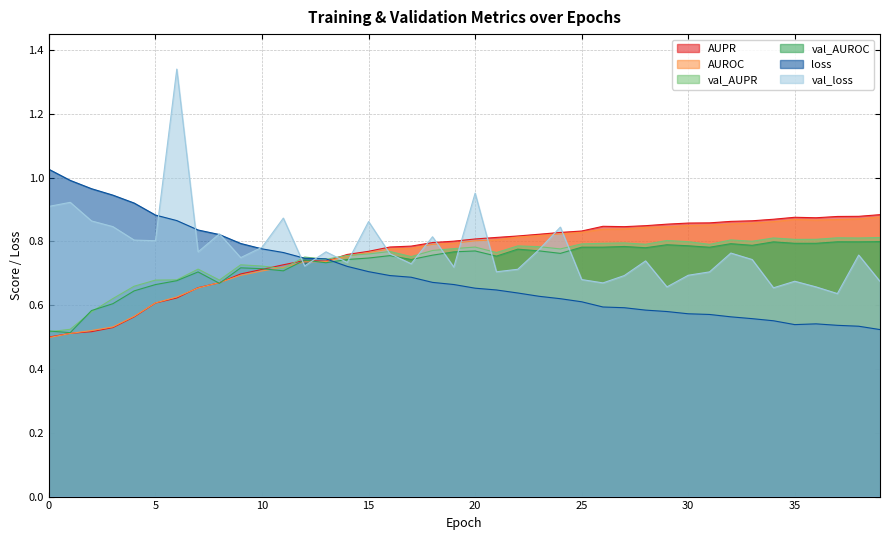

How many intersections are there between val_AUROC and loss?

1